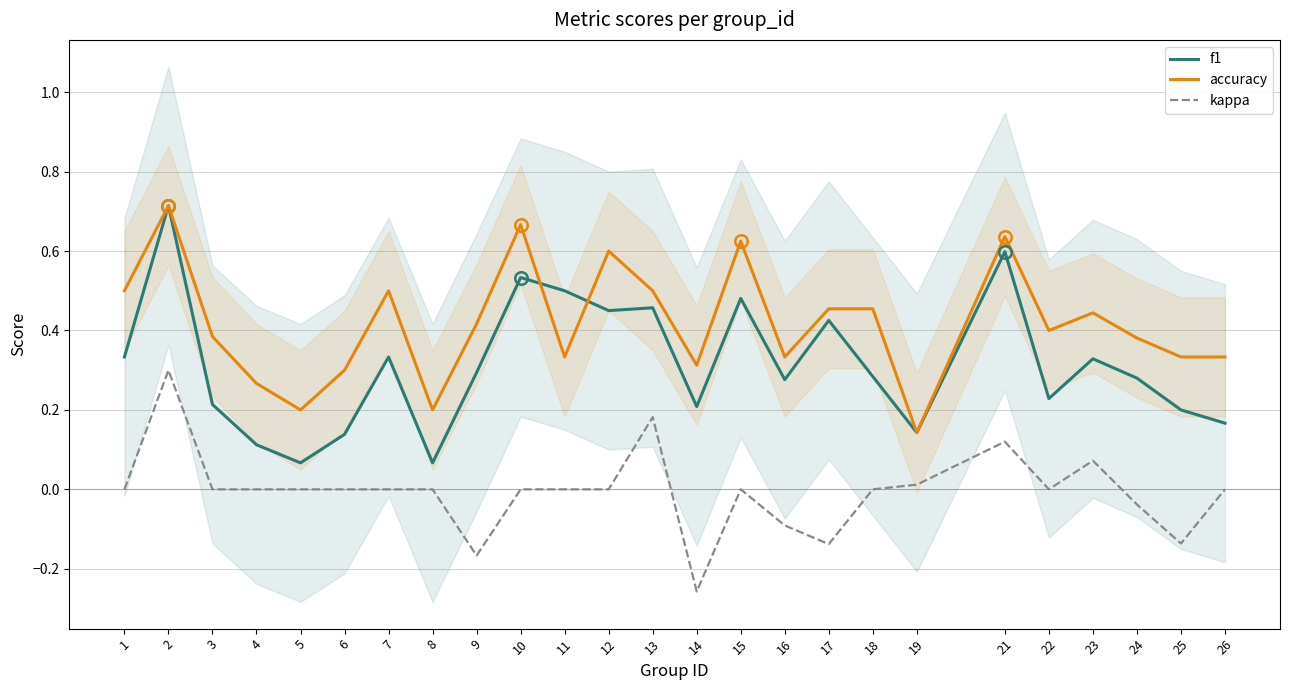

How many accuracy values are between 0 and 1?

25